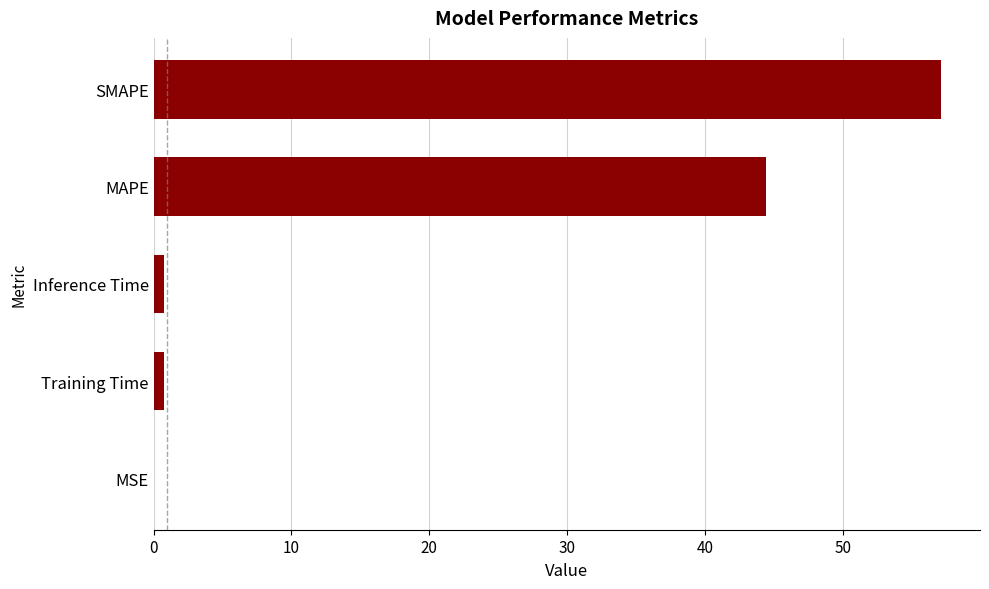

What is the change in value from SMAPE to MAPE?

-12.7